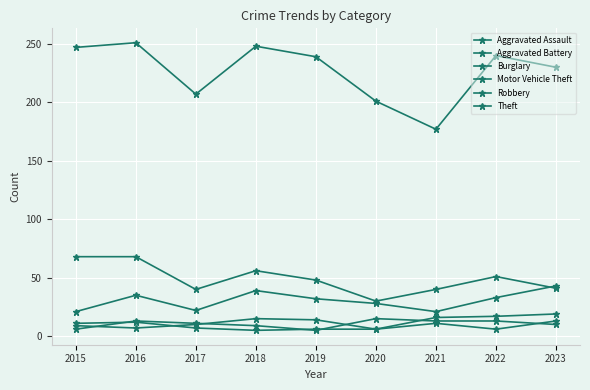

True or false: Aggravated Battery and Burglary cross at least once.

False